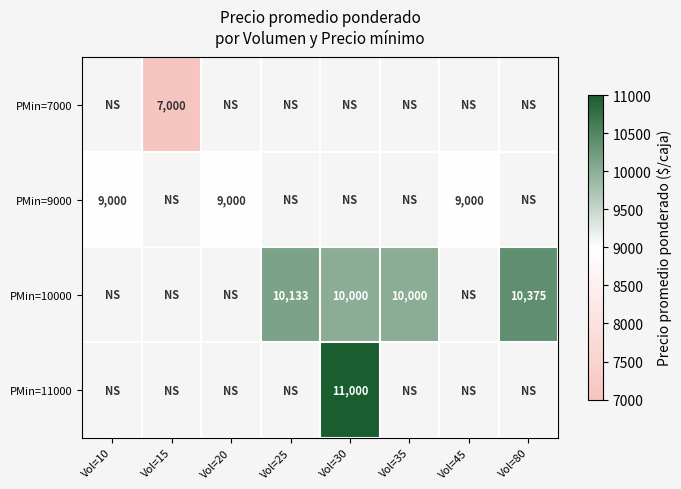

The PMin=10000 series shows 15478 at Vol=80. True or false?

False